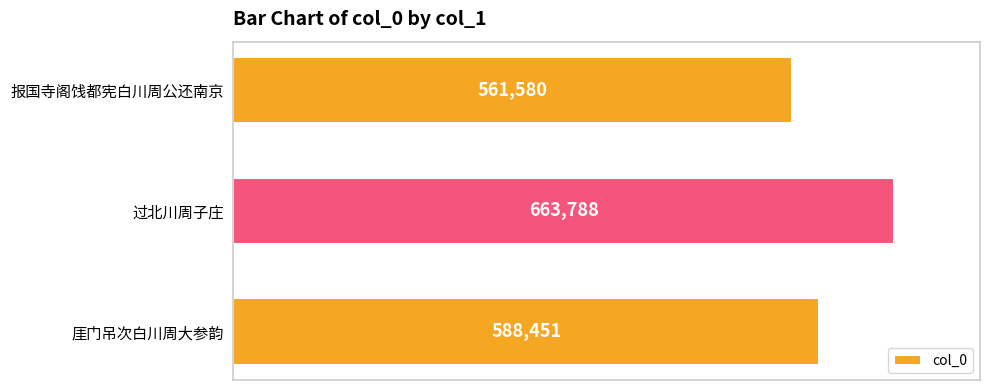

Reading top to bottom, list all the values displayed in this chart.

报国寺阁饯都宪白川周公还南京=561580	过北川周子庄=663788	厓门吊次白川周大参韵=588451